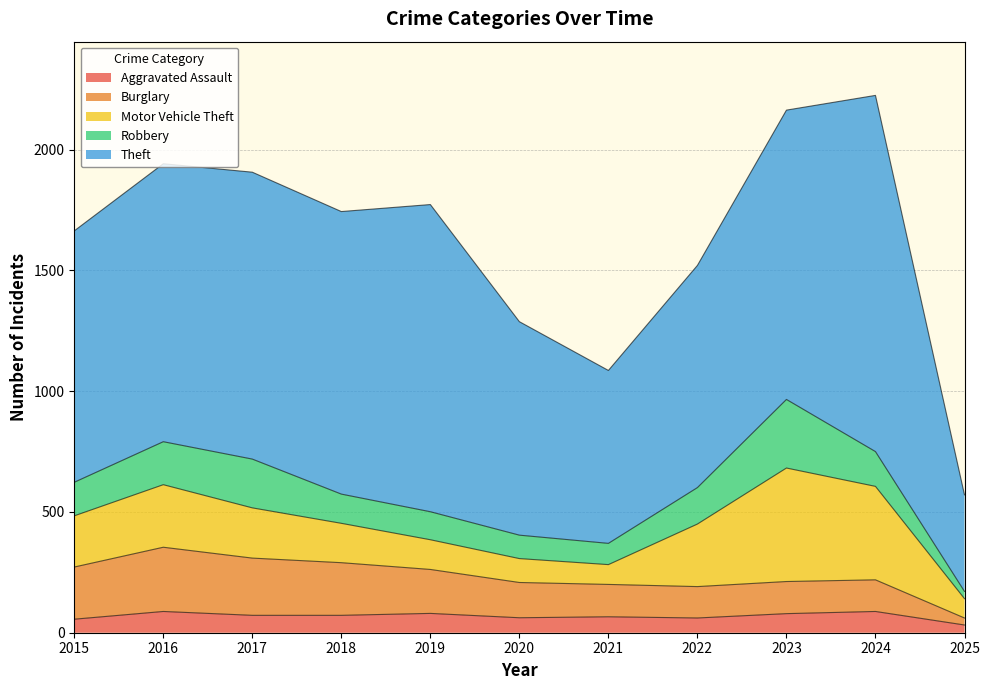

At which category is the sum across all series the highest?

2024